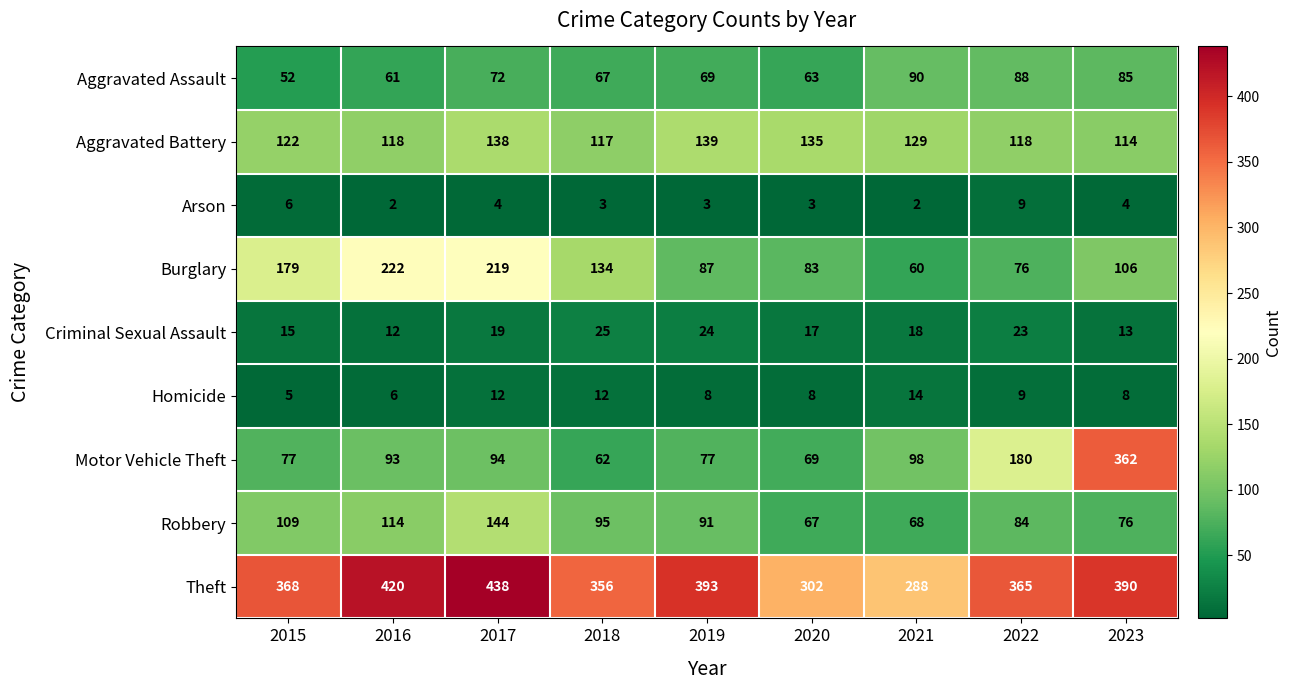

At which label does Motor Vehicle Theft reach its minimum?

2018